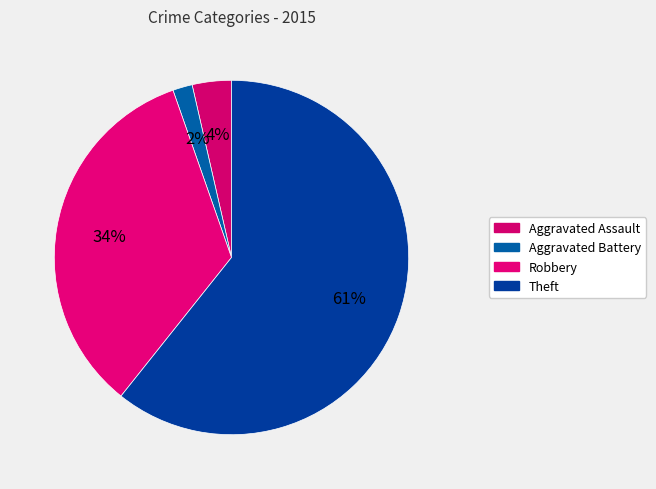

Rank the categories by value from highest to lowest.

Theft, Robbery, Aggravated Assault, Aggravated Battery